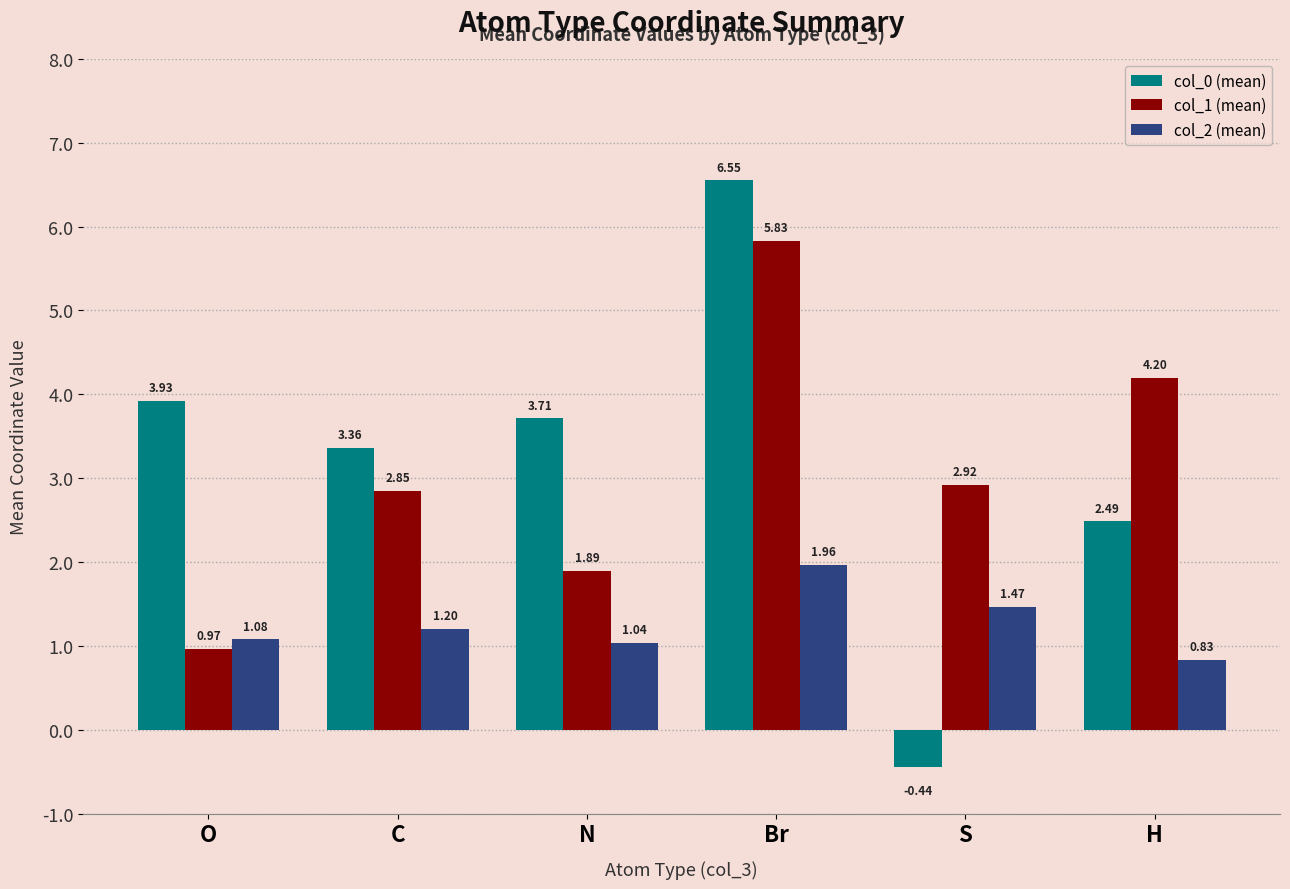

What are all the series names shown in the legend?

col_0 (mean), col_1 (mean), col_2 (mean)